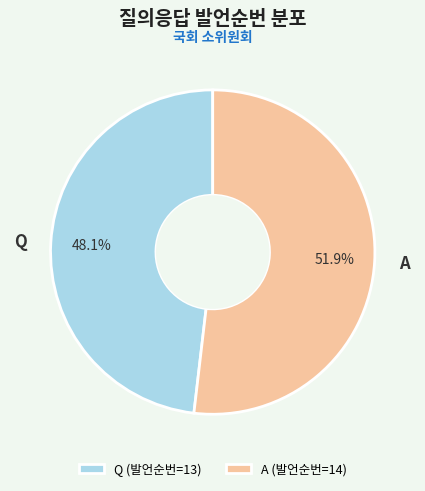

Combined, do A and Q account for over 50%?

Yes